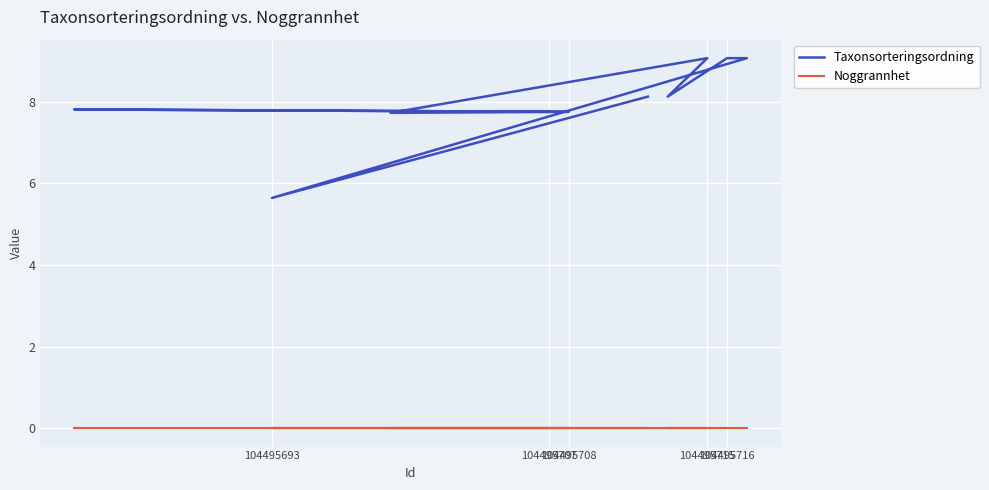

What are all the series names shown in the legend?

Taxonsorteringsordning, Noggrannhet